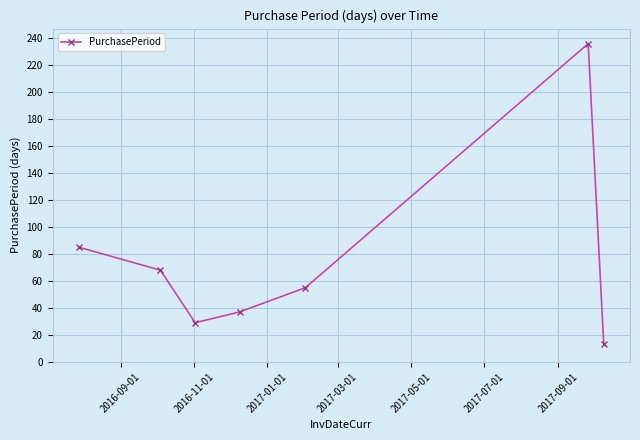

True or false: the data has more than 2 interior local peaks.

False